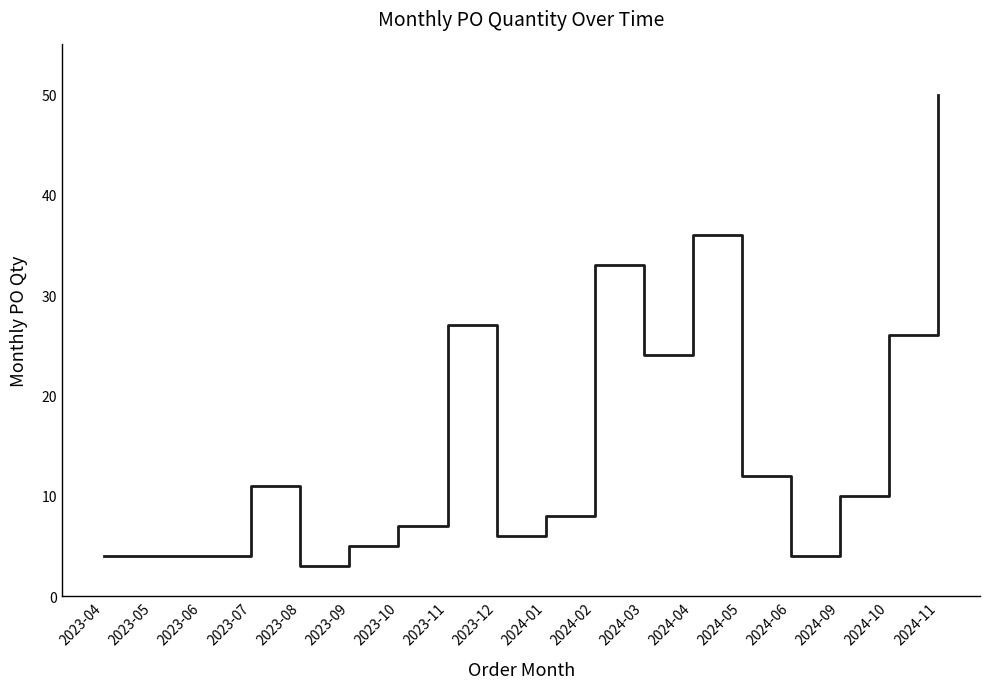

True or false: the data shows 2 at 2023-05.

False